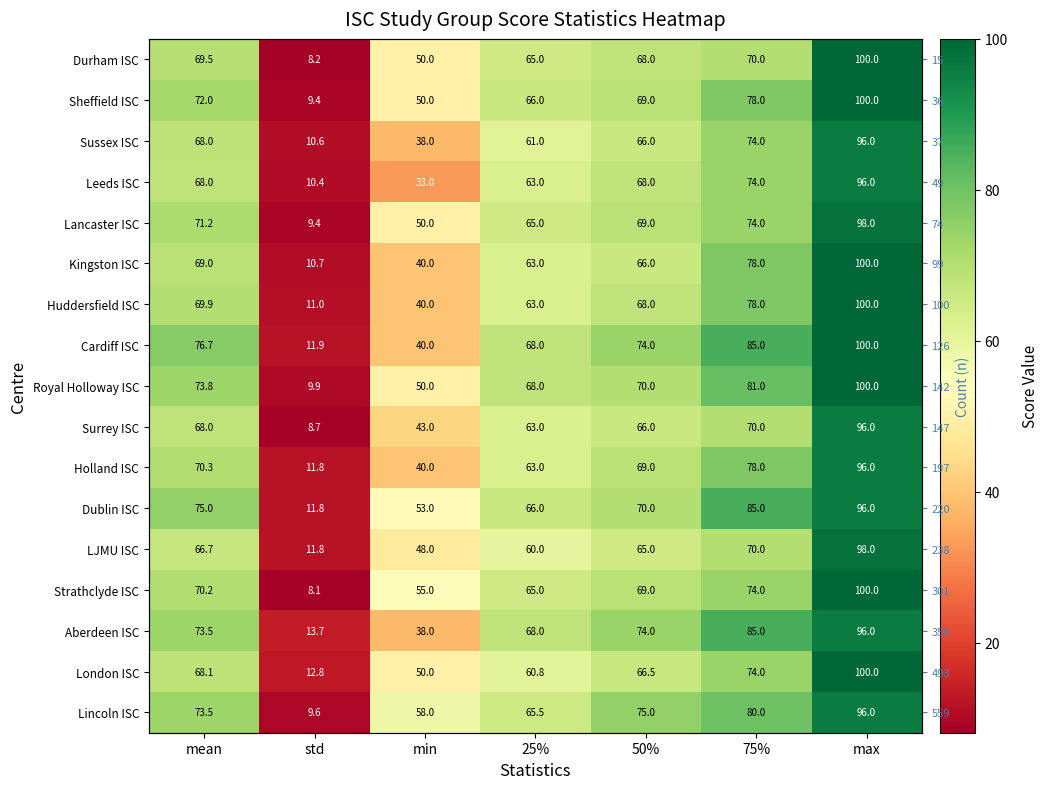

The Huddersfield ISC series shows 57.4 at min. True or false?

False